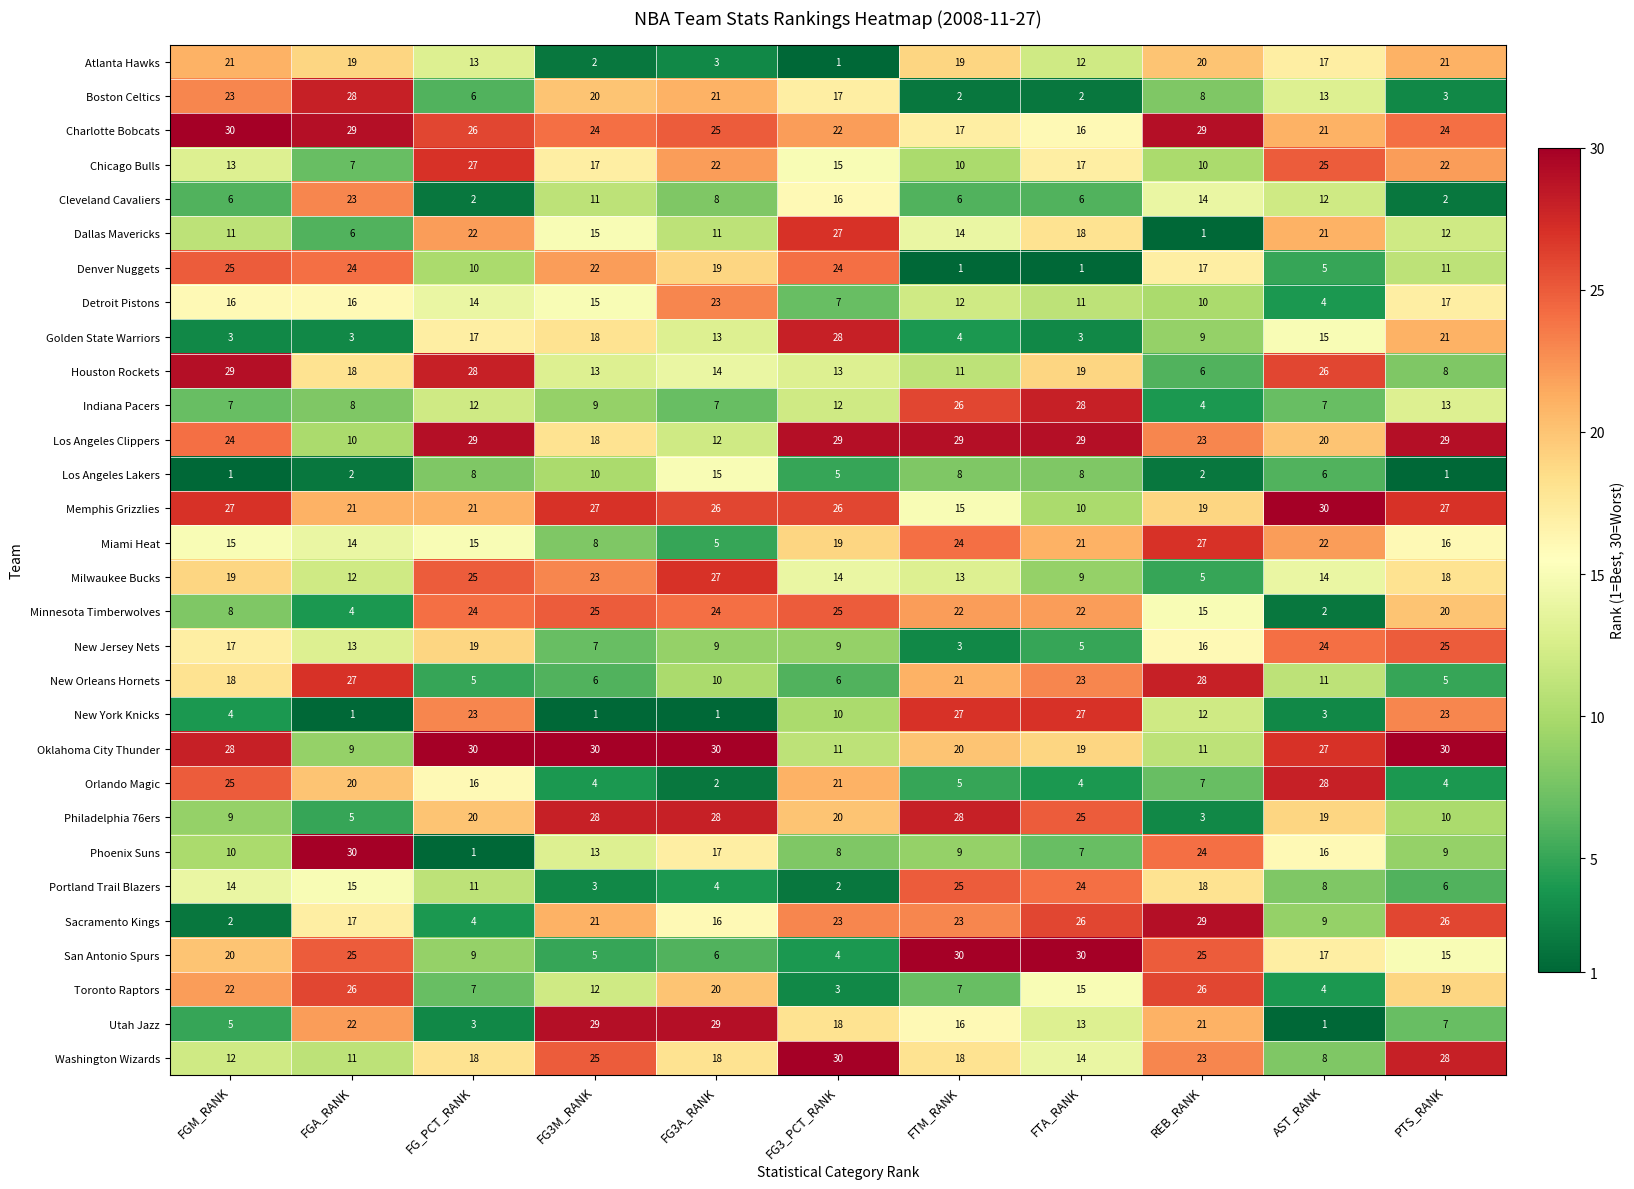

What is the total value across all series at AST_RANK?

435